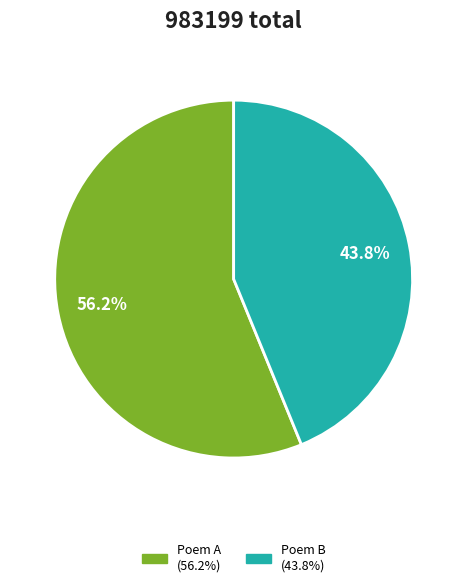

Is there any slice that represents more than half of the pie?

Yes